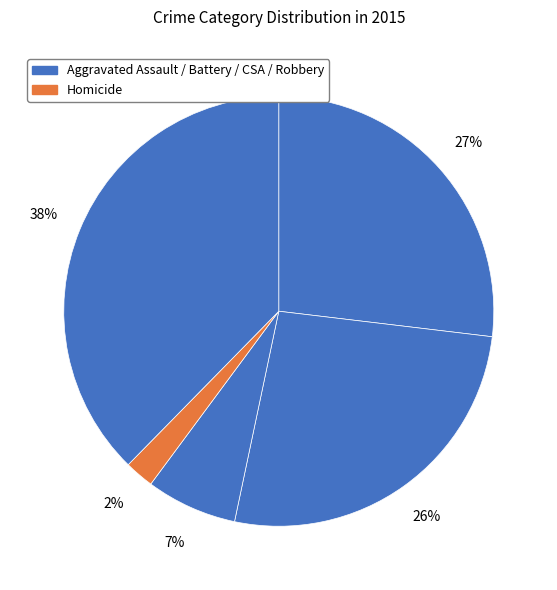

How many segments does this pie chart have?

5